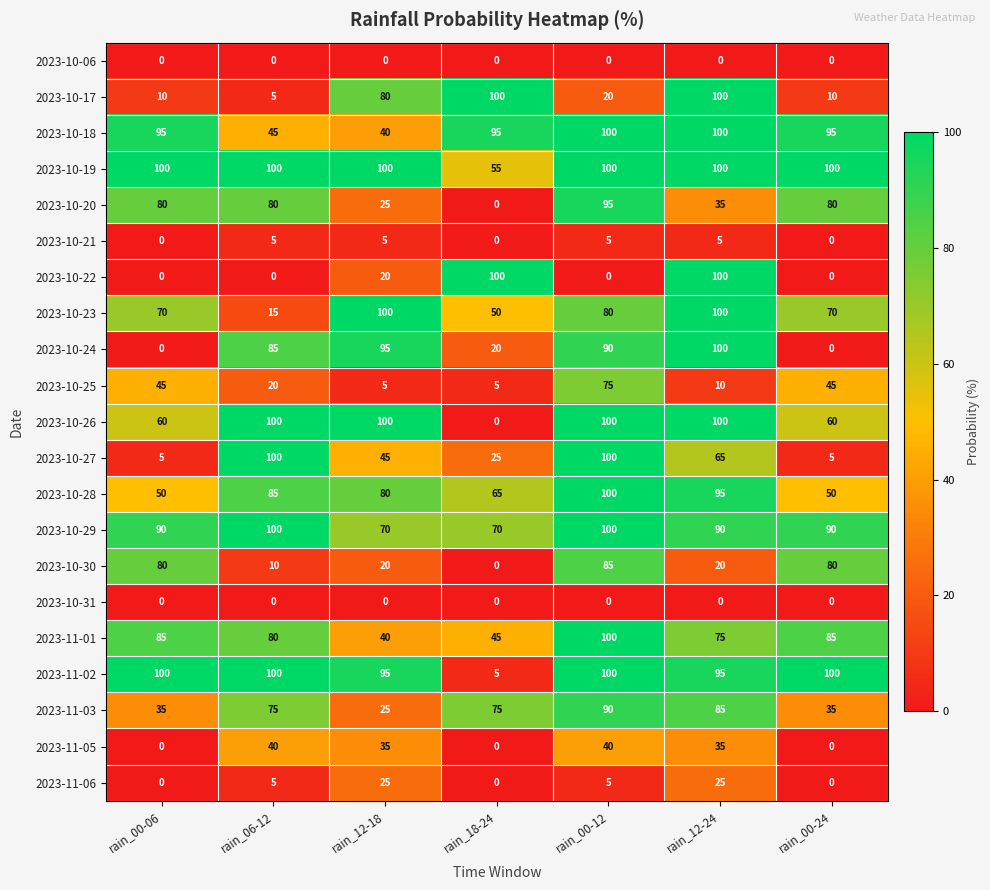

Between rain_00-12 and rain_00-24, which series saw the biggest shift?

2023-10-27